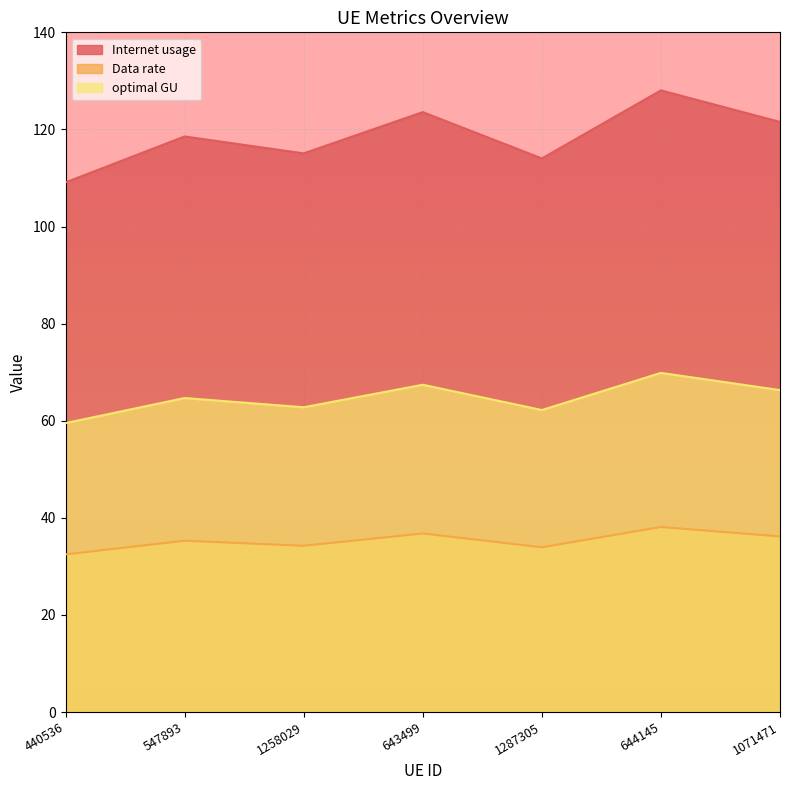

How many data points in optimal GU are less than 64?

3